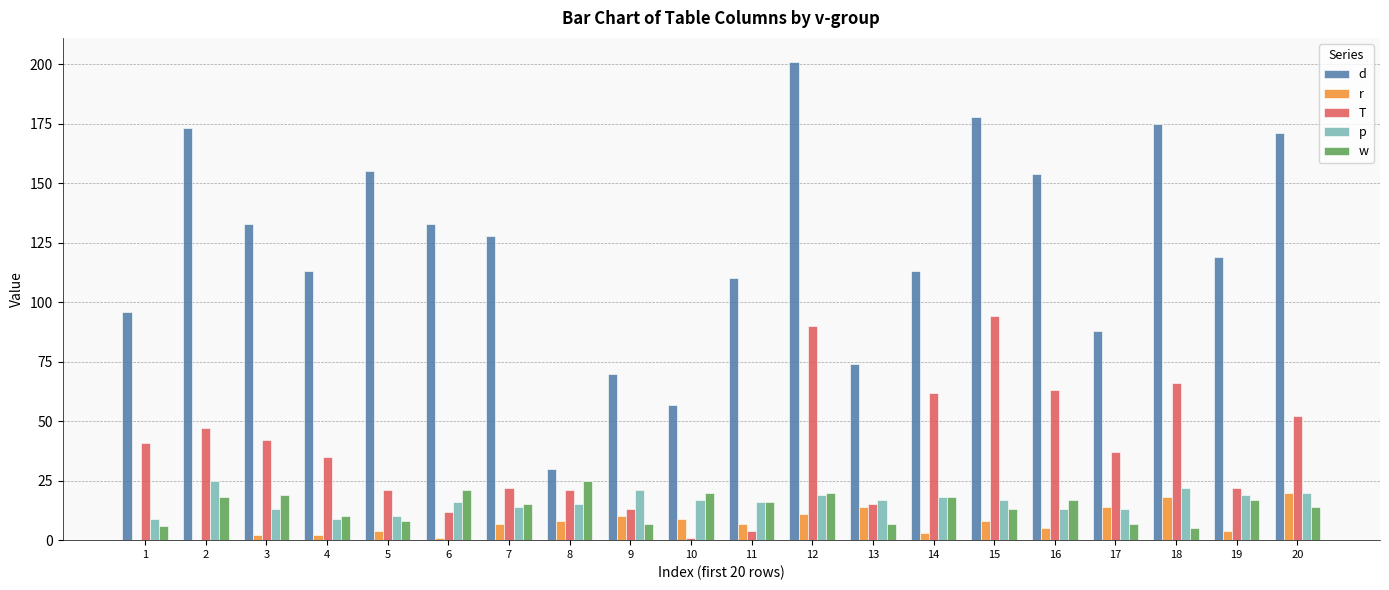

The value of p at 16 is 5. True or false?

False